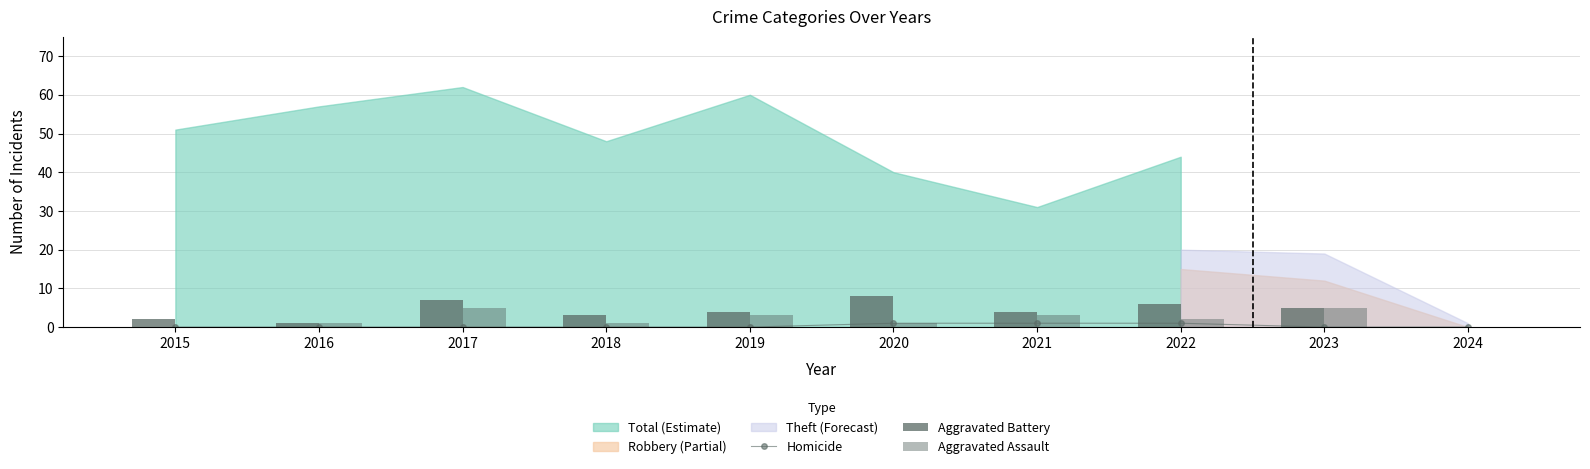

Is it true that Homicide equals 0 at 2024?

True